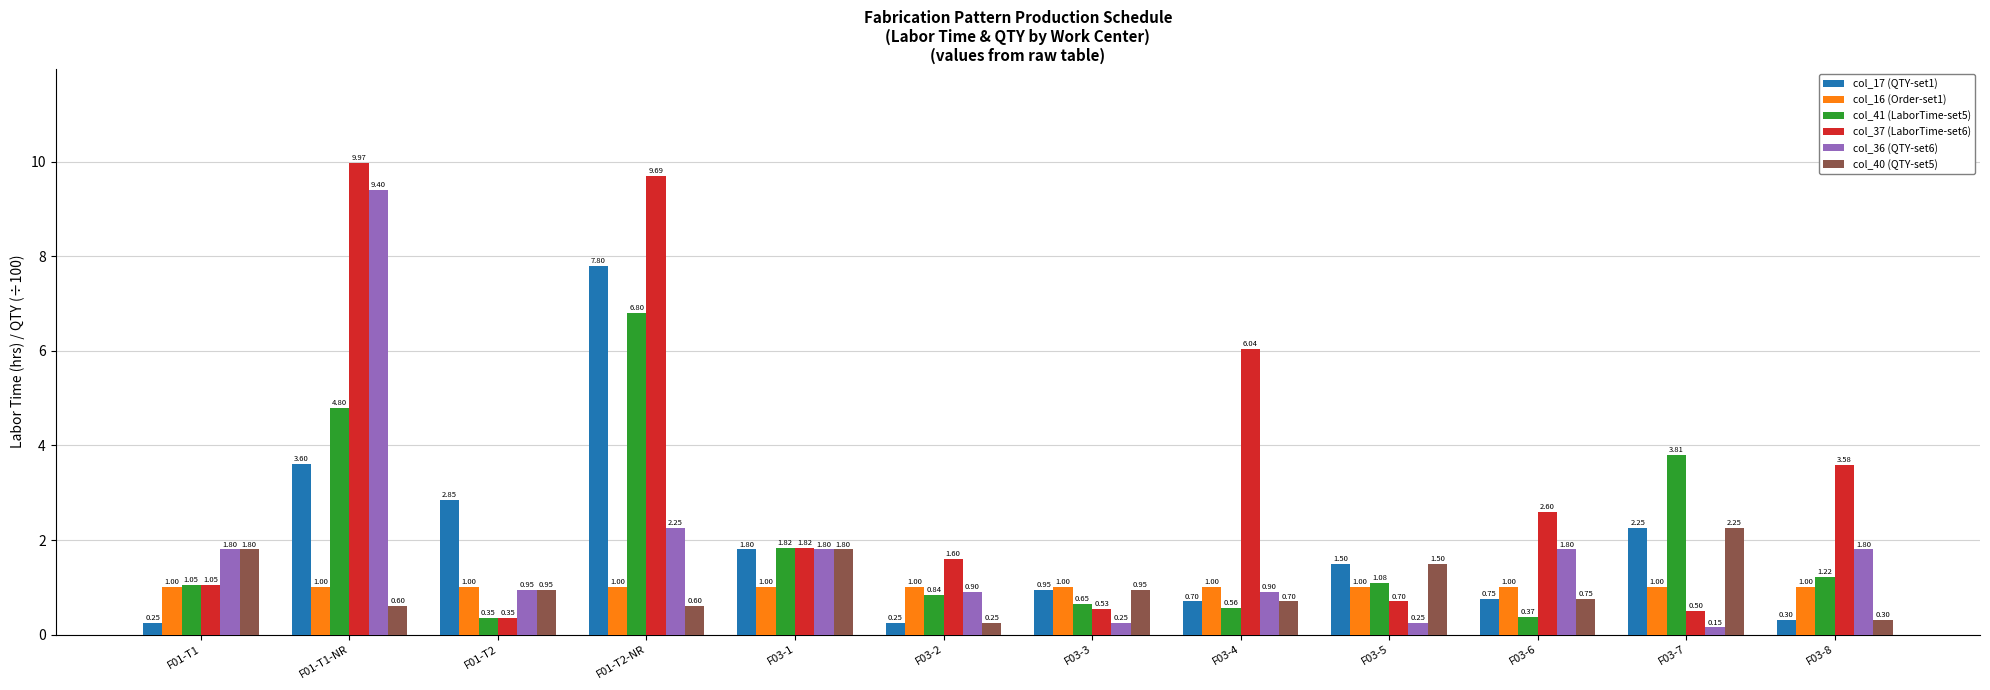

What is the difference between the second highest and second lowest values in the col_36 (QTY-set6) series?

2.0